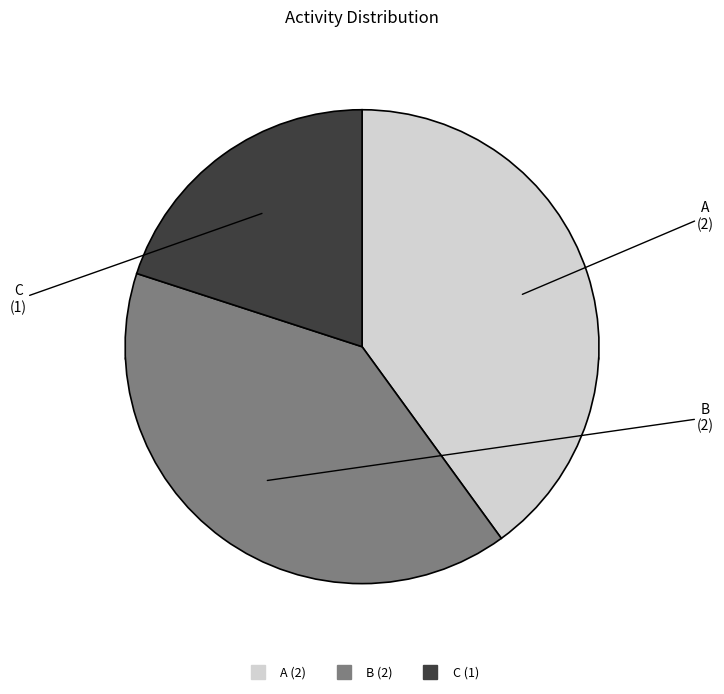

What is the smallest slice in the pie chart?

C